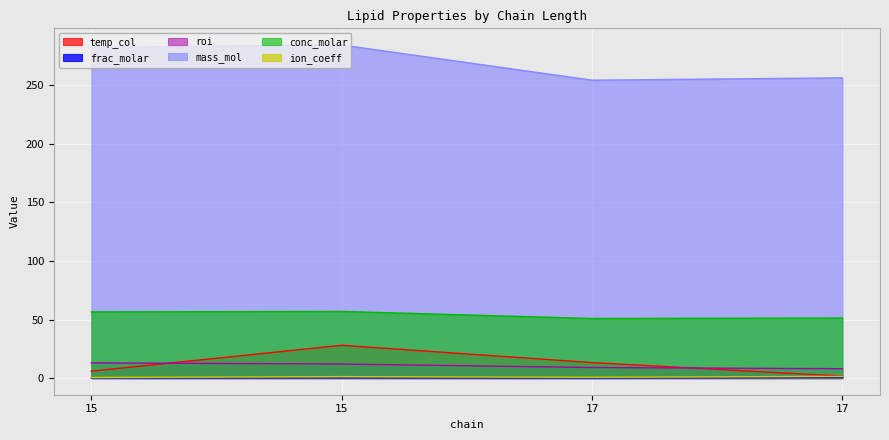

In frac_molar, how many points are lower than both neighbors (excluding endpoints)?

1